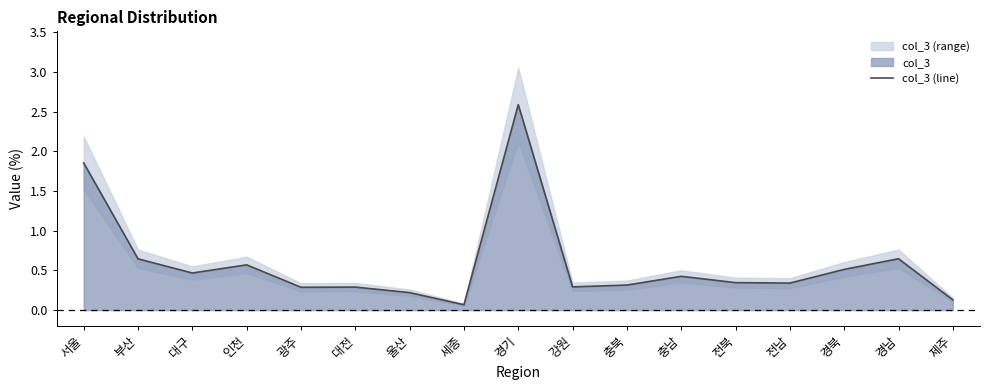

How many interior local valleys (lower than both neighbors) does the data have?

5